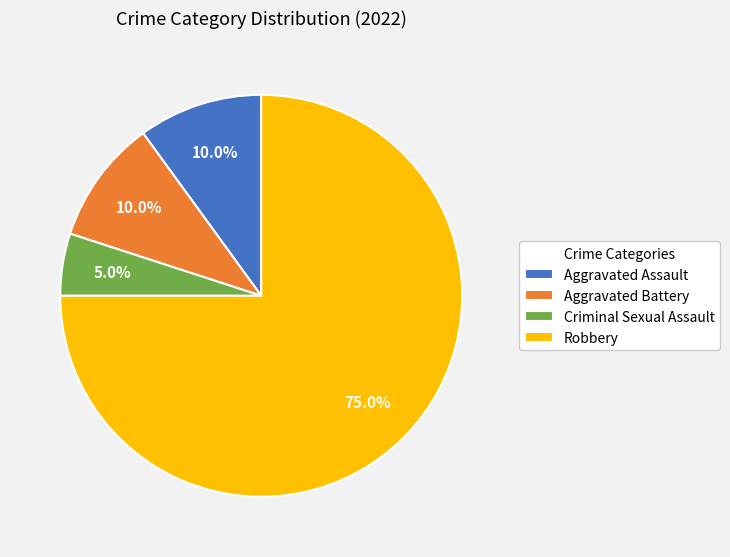

To the nearest percent, what portion does Aggravated Assault represent?

10%